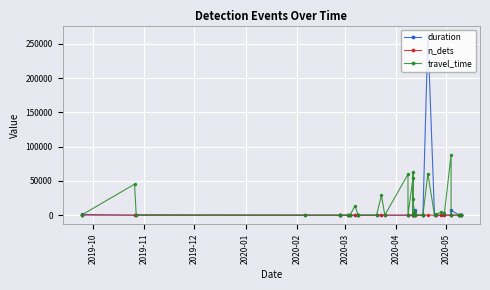

At how many categories does at least one series exceed 107067?

1